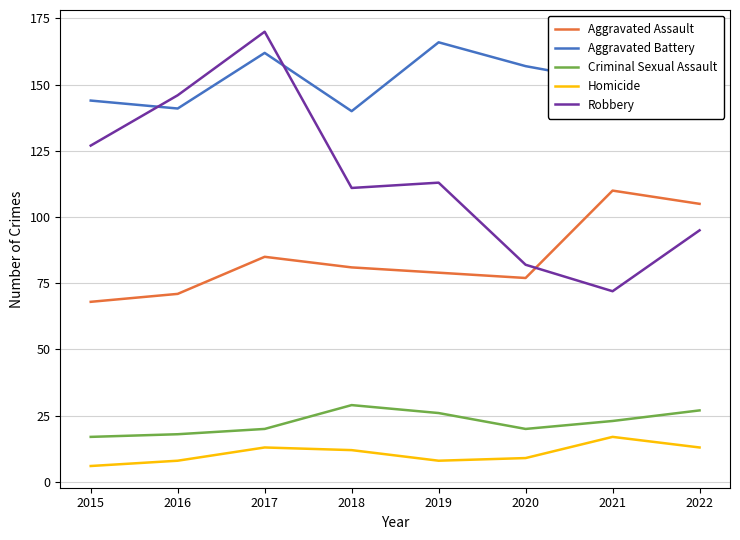

What is the difference between the second highest and second lowest values in the Aggravated Battery series?

22